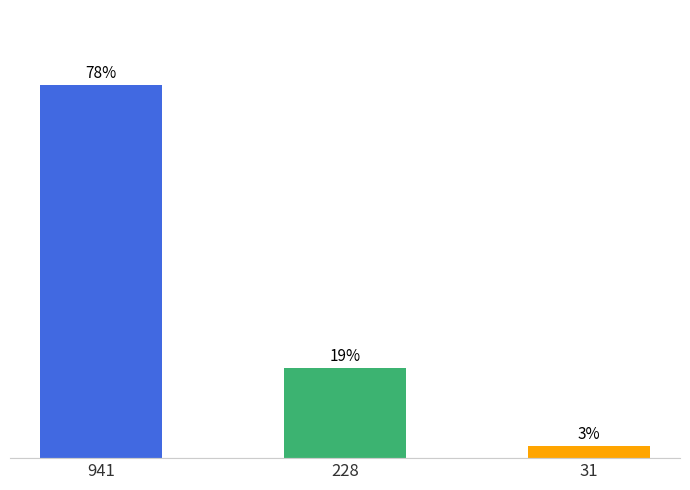

Where does the data first go above 19?

941